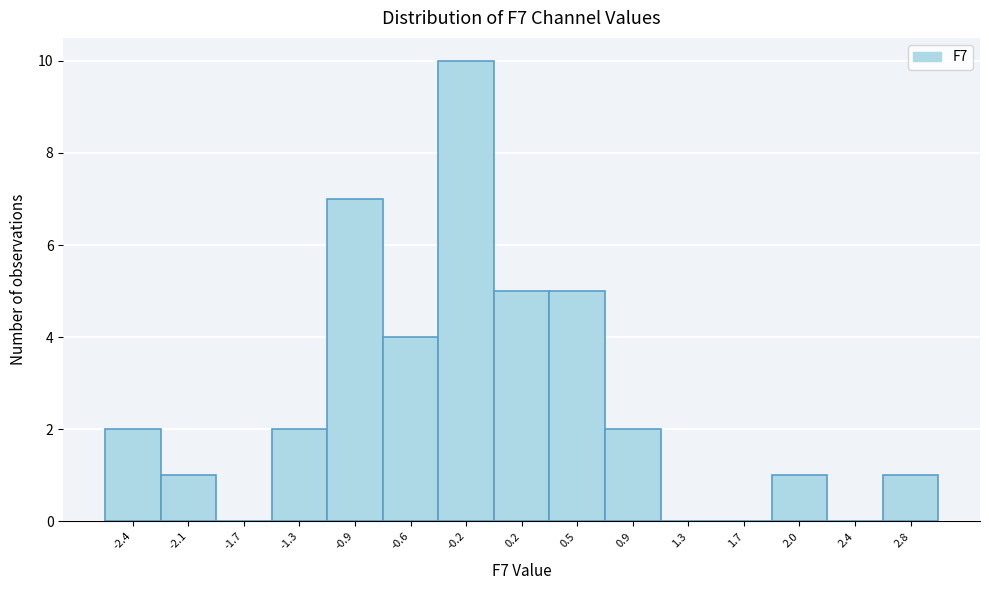

Reading right to left, transcribe all the data shown in this chart.

2.8=1	2.4=0	2.0=1	1.7=0	1.3=0	0.9=2	0.5=5	0.2=5	-0.2=10	-0.6=4	-0.9=7	-1.3=2	-1.7=0	-2.1=1	-2.4=2